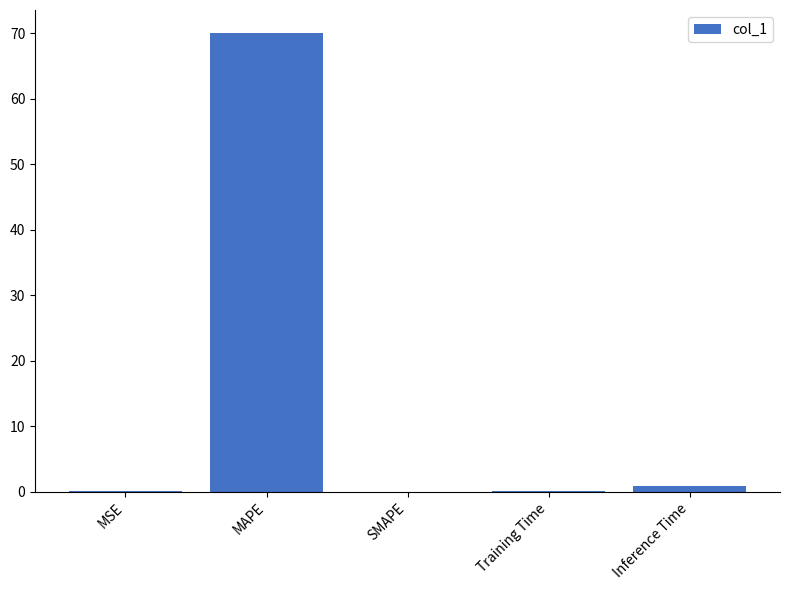

At which label is the value closest to 35?

Inference Time